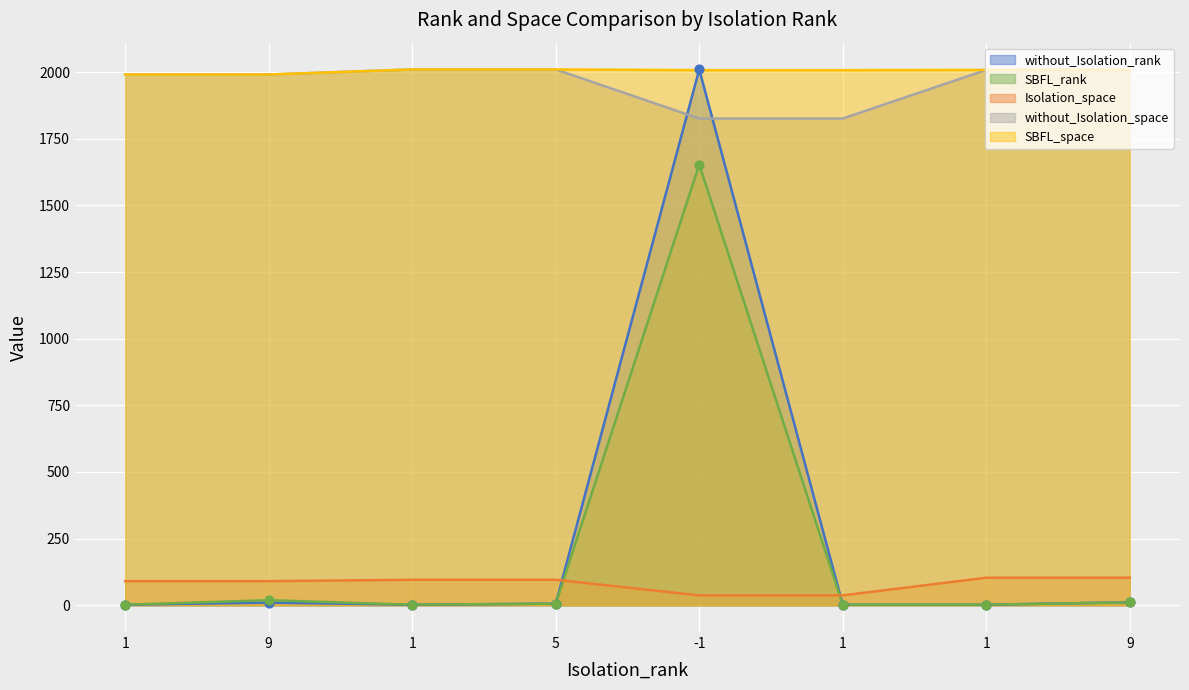

Which series reaches the maximum Y coordinate?

without_Isolation_rank